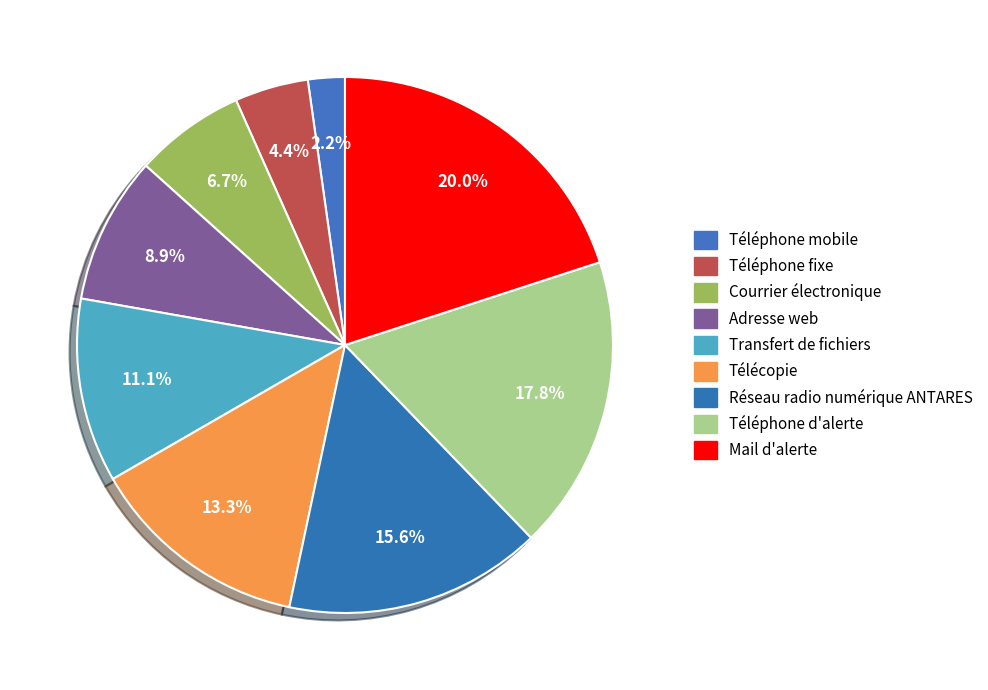

What percentage is the Réseau radio numérique ANTARES slice, to the nearest percent?

16%